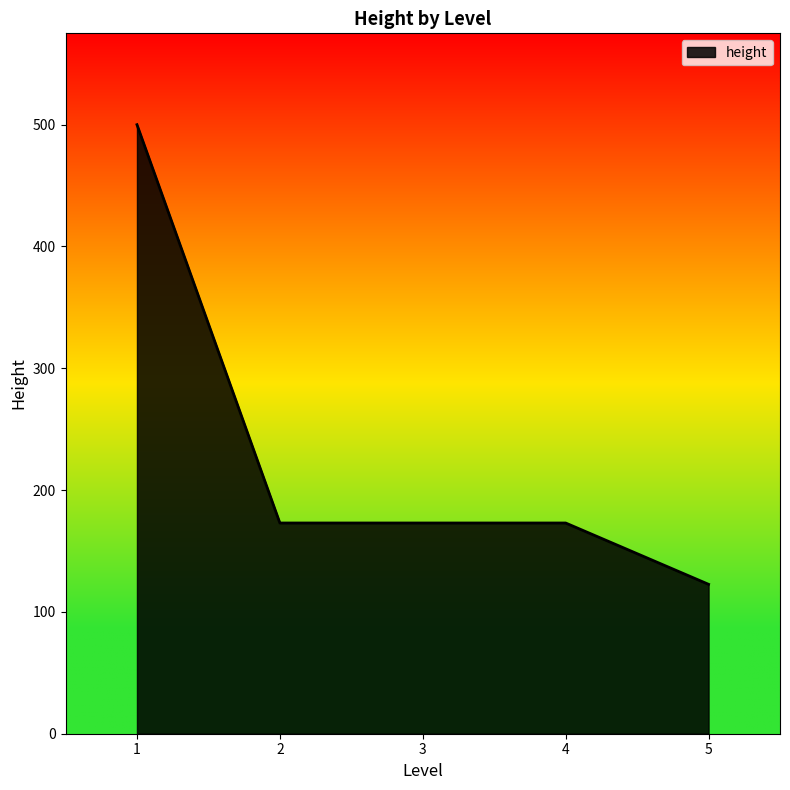

Approximately how many times larger is the value at 3 compared to 2?

1.0